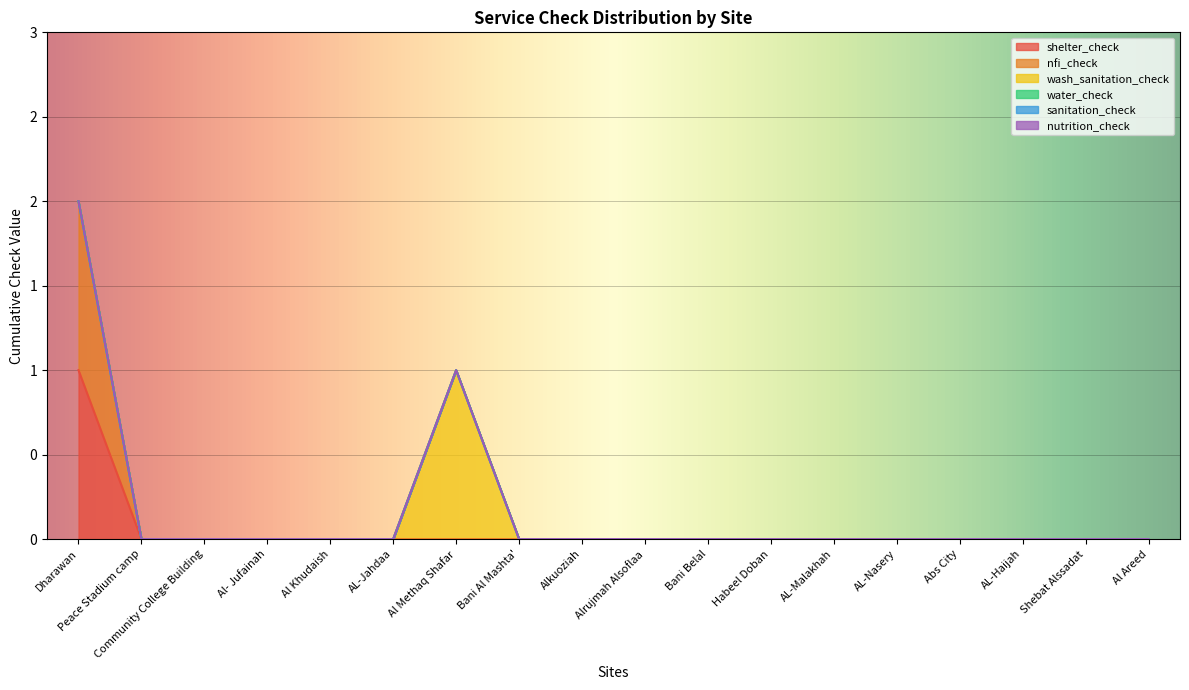

How many wash_sanitation_check values are between 0 and 1?

18